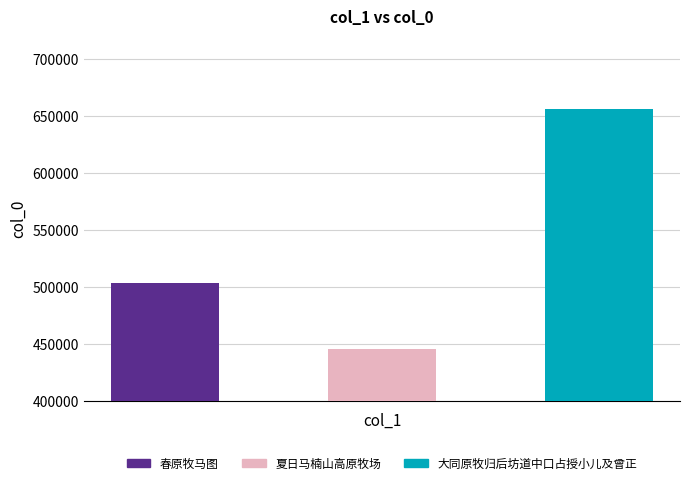

Count the number of categories in the chart.

3